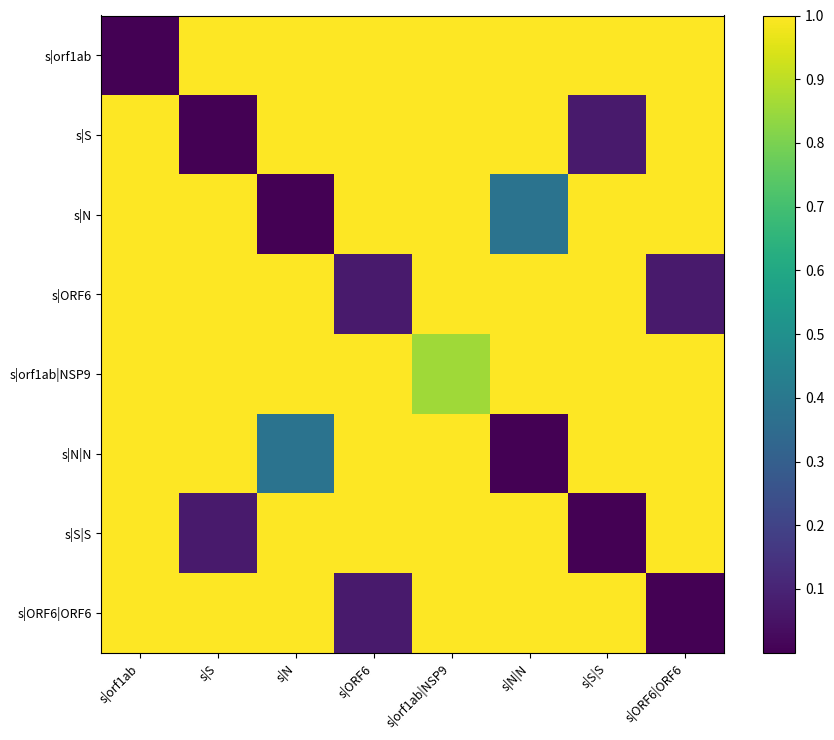

List the series in order of their peak value, lowest first.

s|orf1ab, s|S, s|N, s|ORF6, s|orf1ab|NSP9, s|N|N, s|S|S, s|ORF6|ORF6